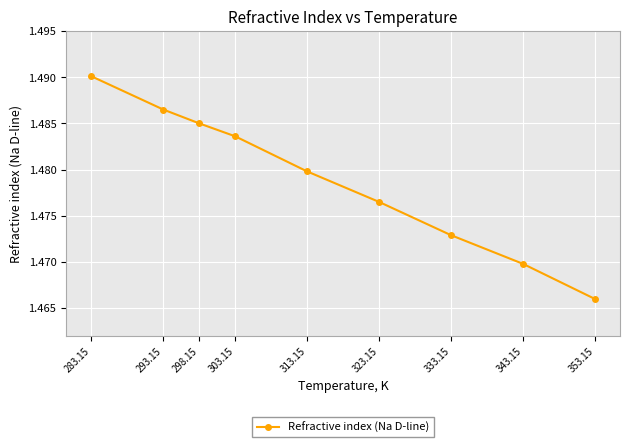

How many data points does each series have?

9